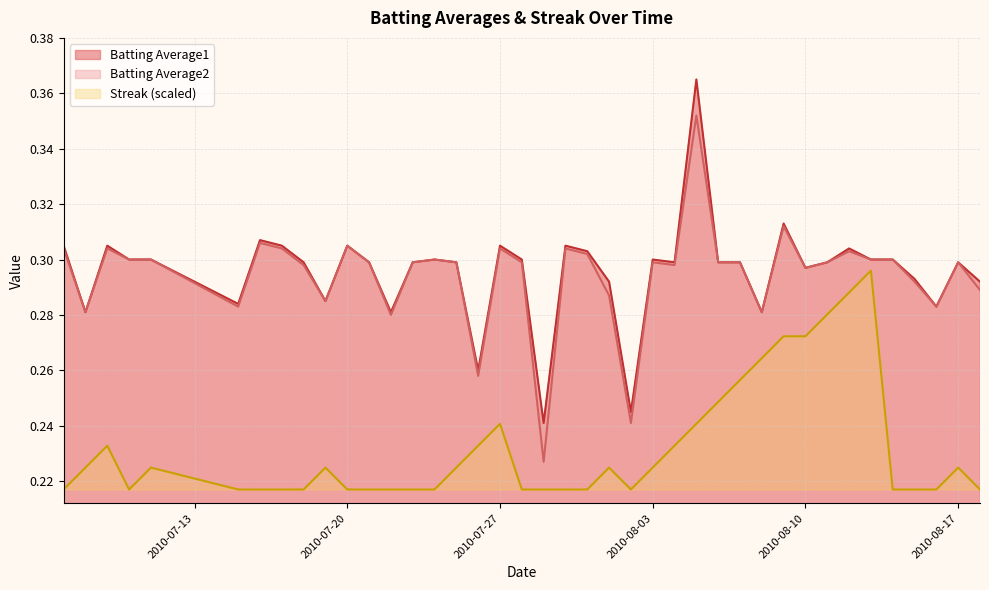

Is it true that Batting Average2 equals 0.3 at 2010-08-17?

True